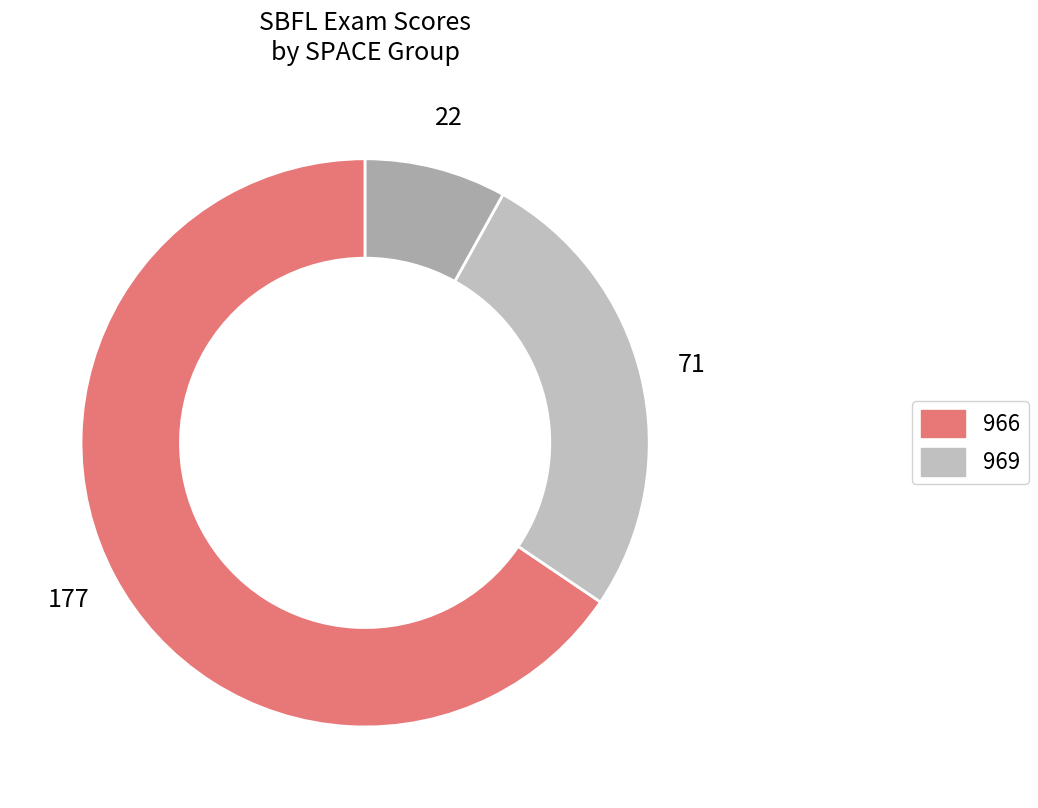

How many segments does this pie chart have?

3